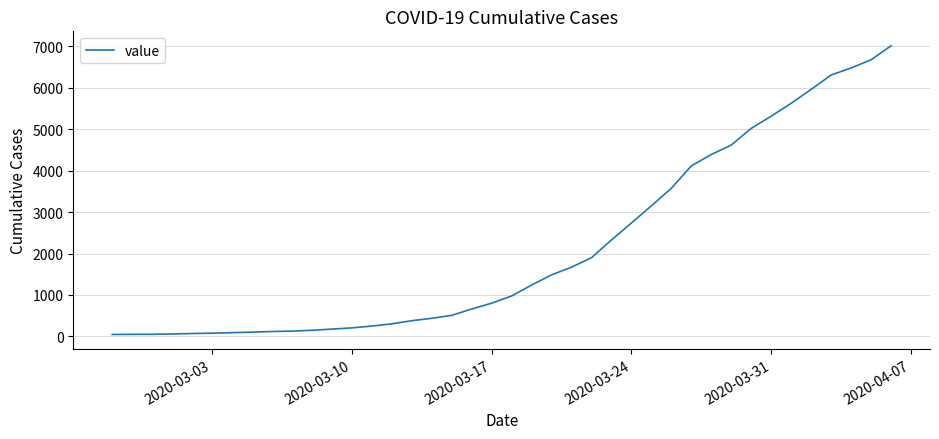

Count the number of categories in the chart.

40